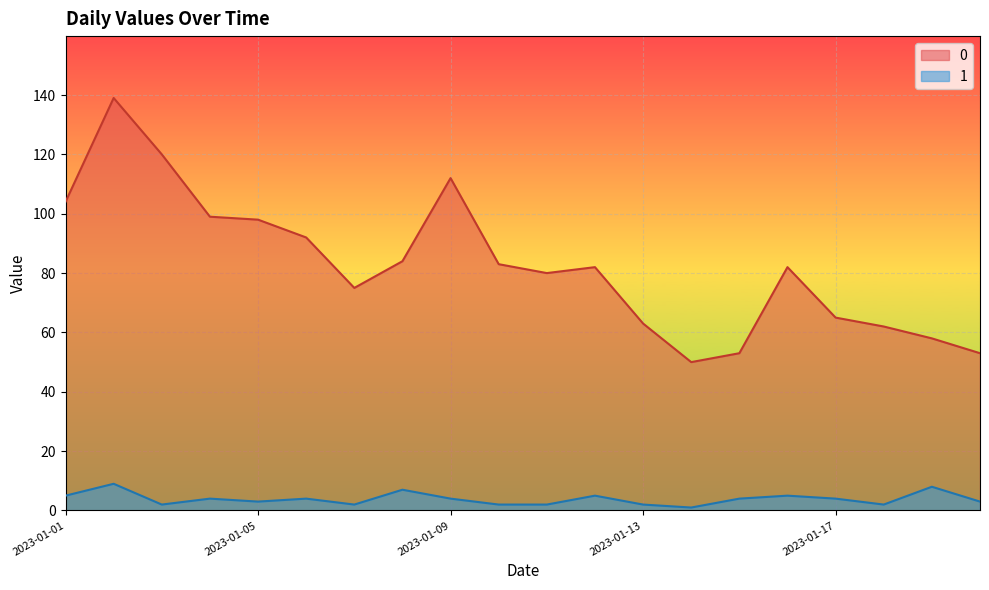

How many values in the 1 series are below 4?

9